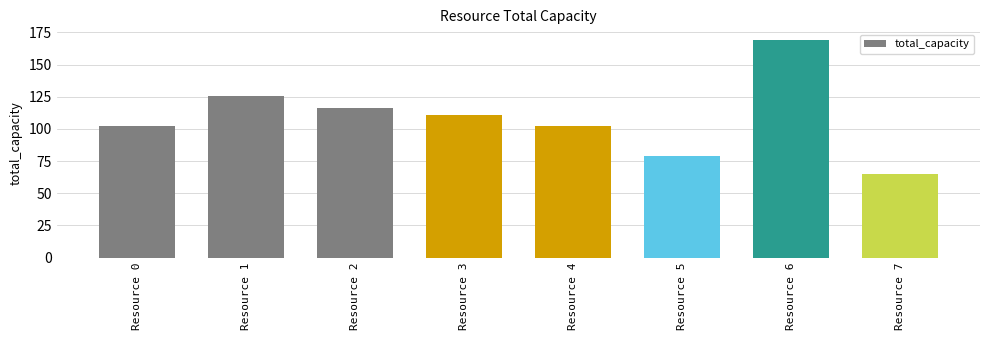

At which category does the chart reach its minimum across all series?

Resource 7